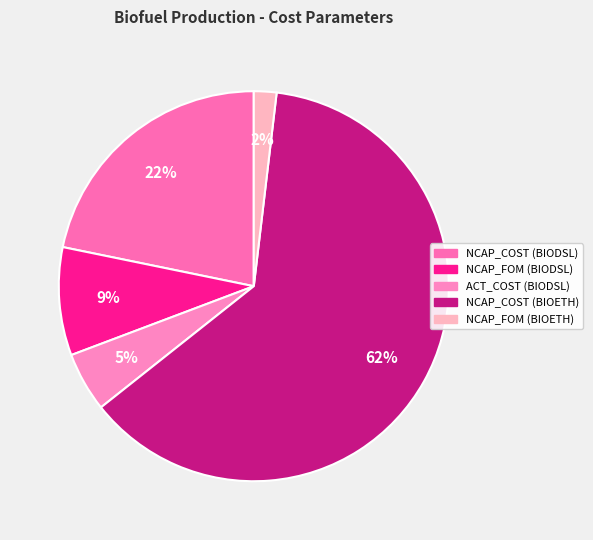

Count the number of slices in the pie.

5